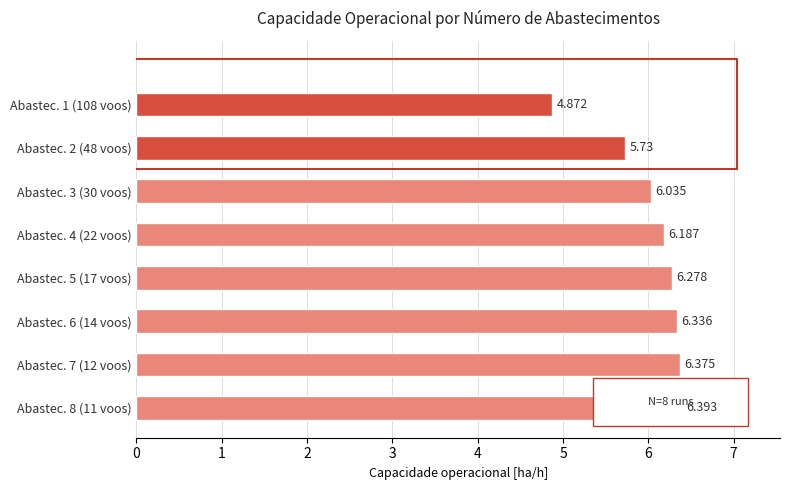

What is the average value?

6.0